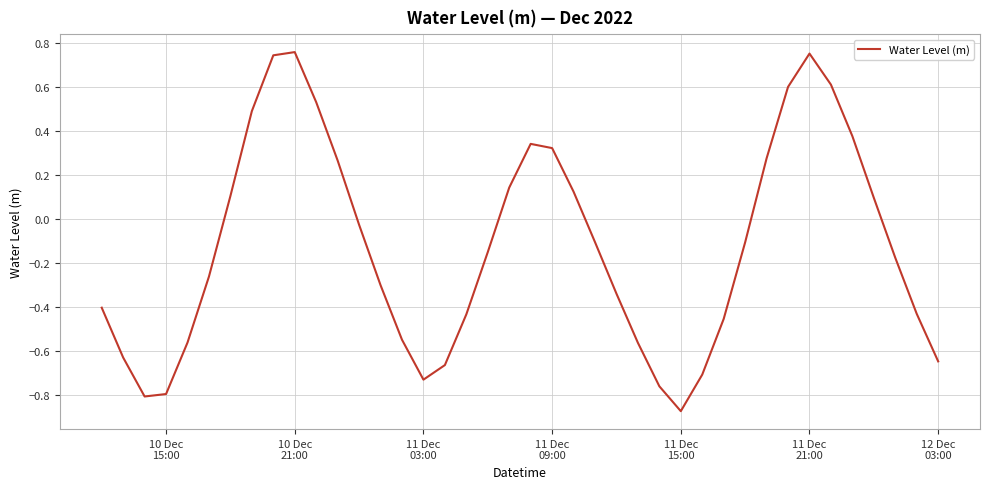

How many lines are shown in the chart?

1